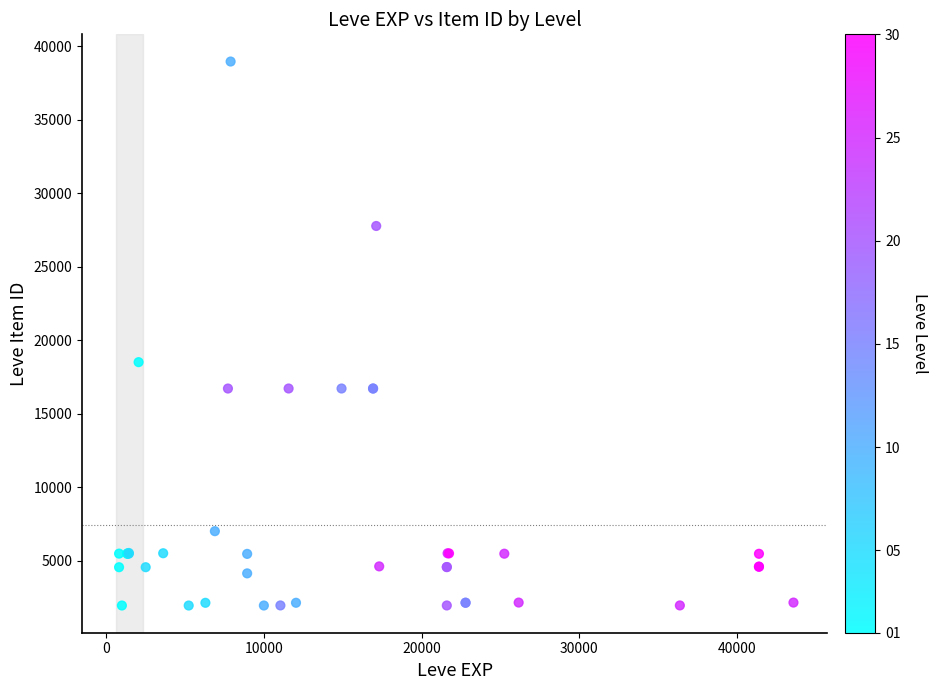

What Y value in the scatter plot is closest to 20457?

18511